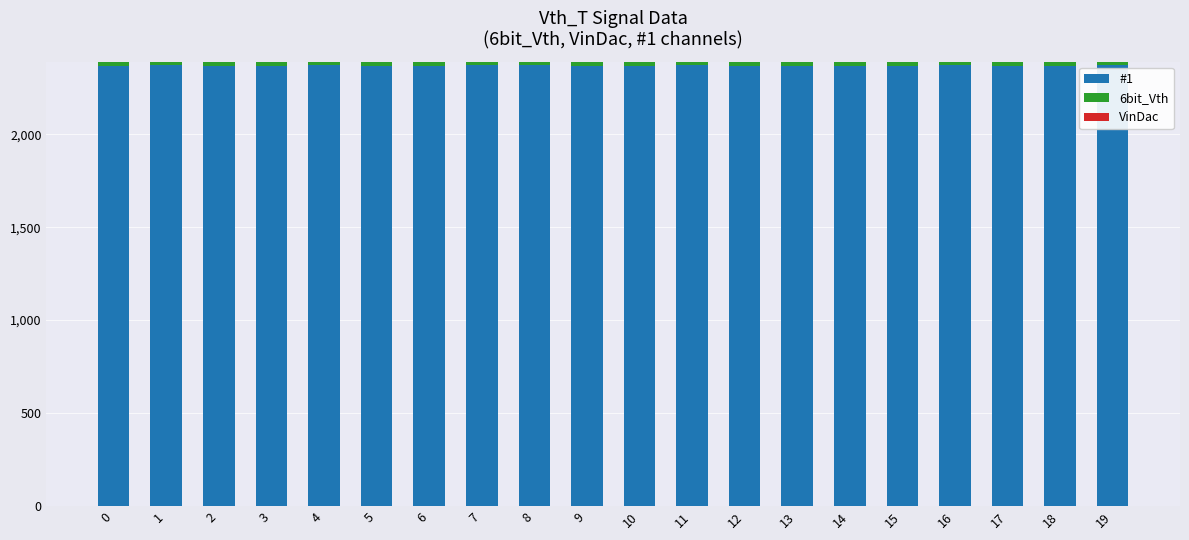

The value of #1 at 3 is 3253. True or false?

False